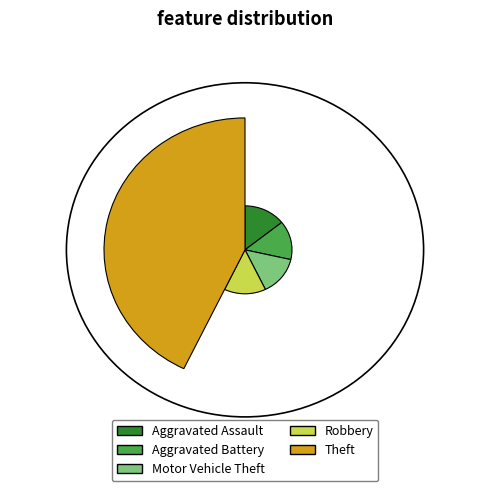

Count the number of slices in the pie.

5